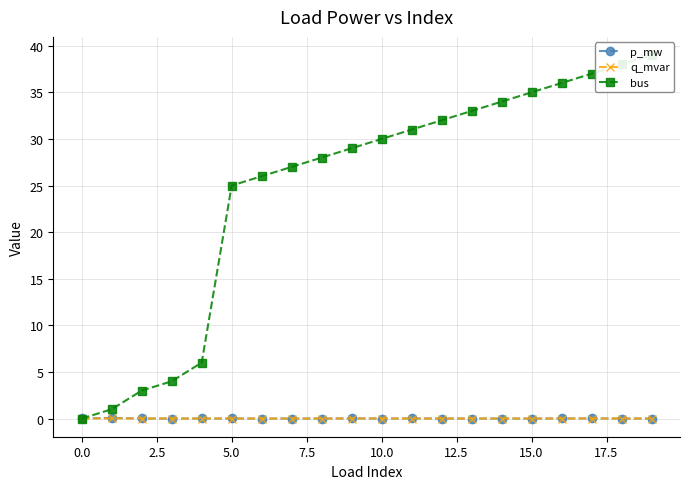

Rank the series at 2.5 from lowest to highest value.

q_mvar, p_mw, bus